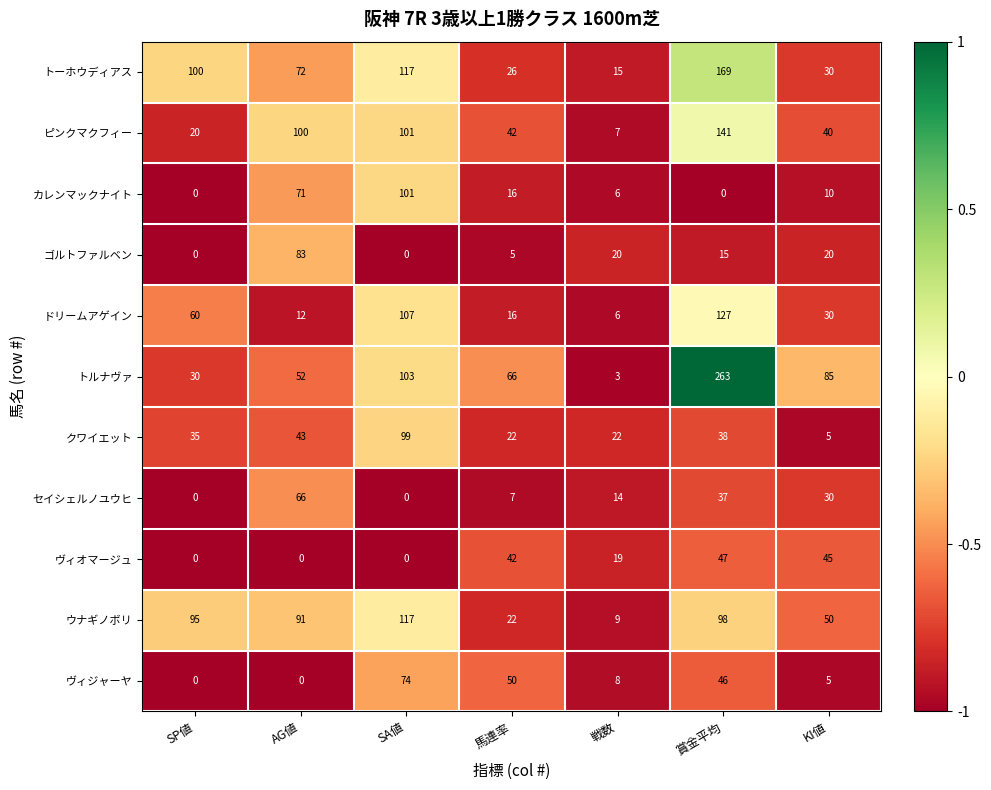

How many categories are shown in the chart?

7